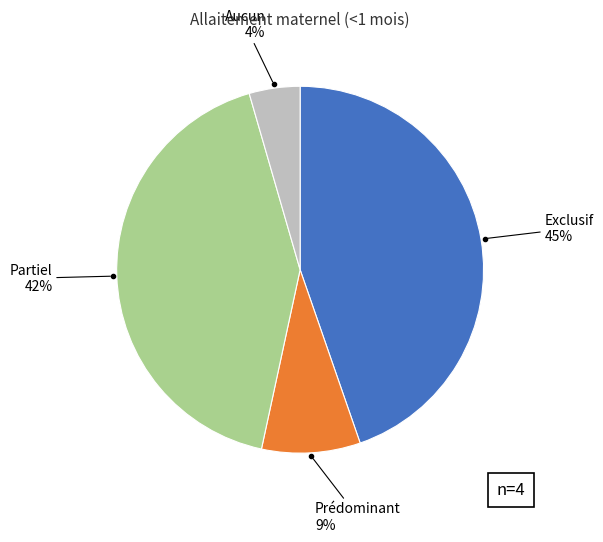

How many slices are in this pie chart?

4